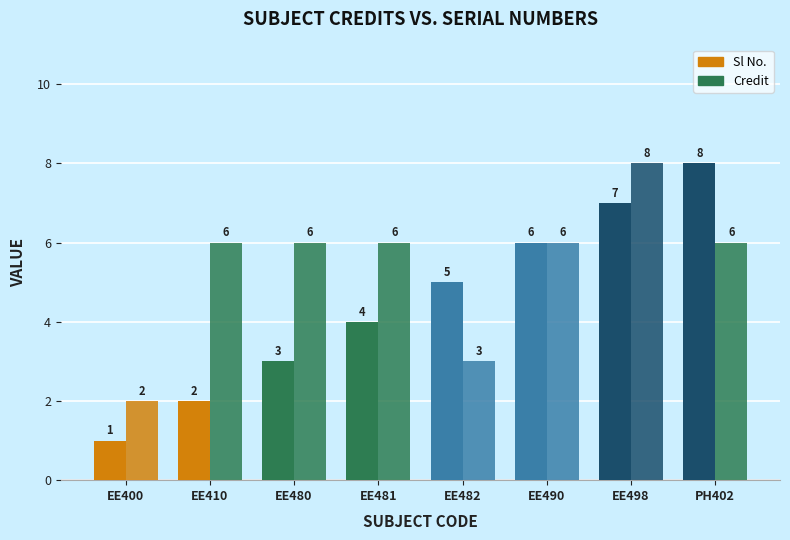

At which label does Credit reach its peak?

EE498